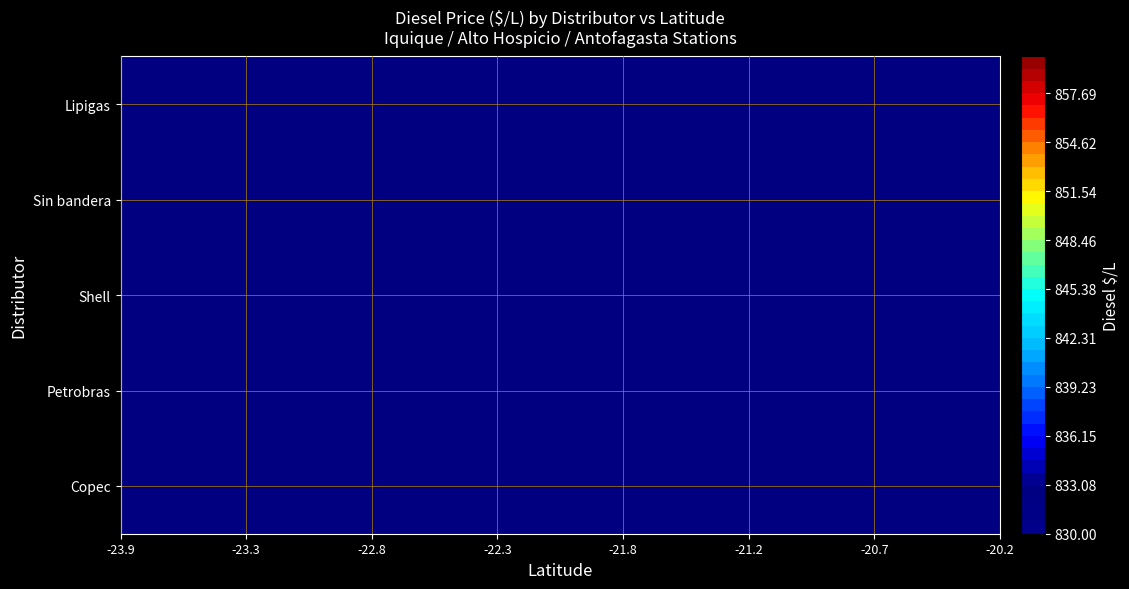

True or false: Shell has a value of 215 at 7.

False